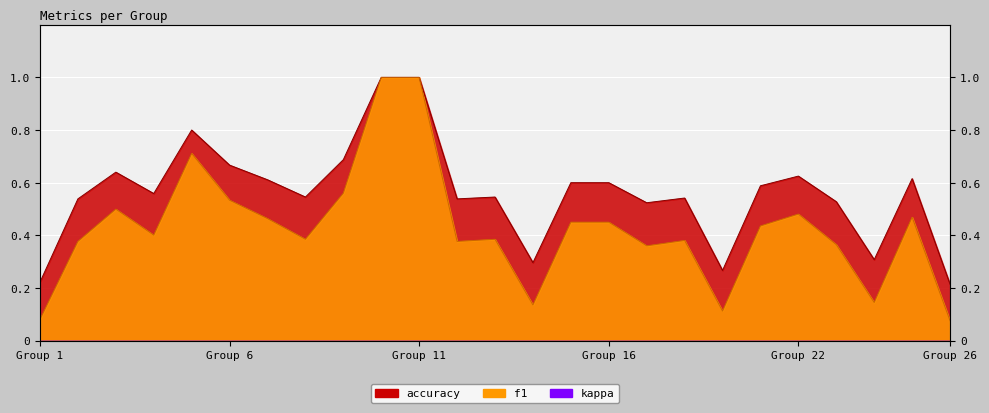

Between 9 and 2, which is larger?

9